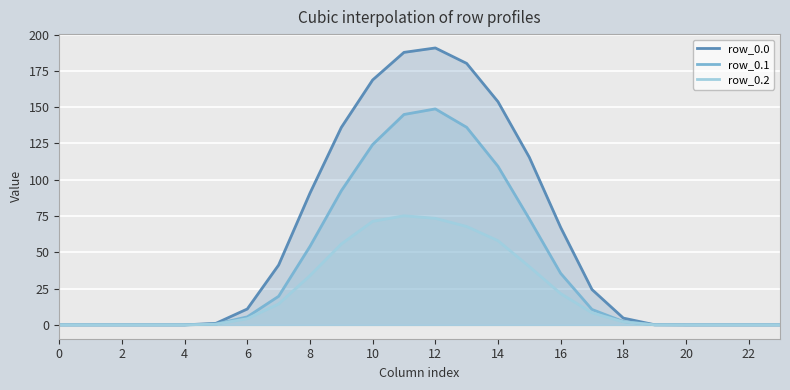

Read the row_0.2 value at 10.

71.3